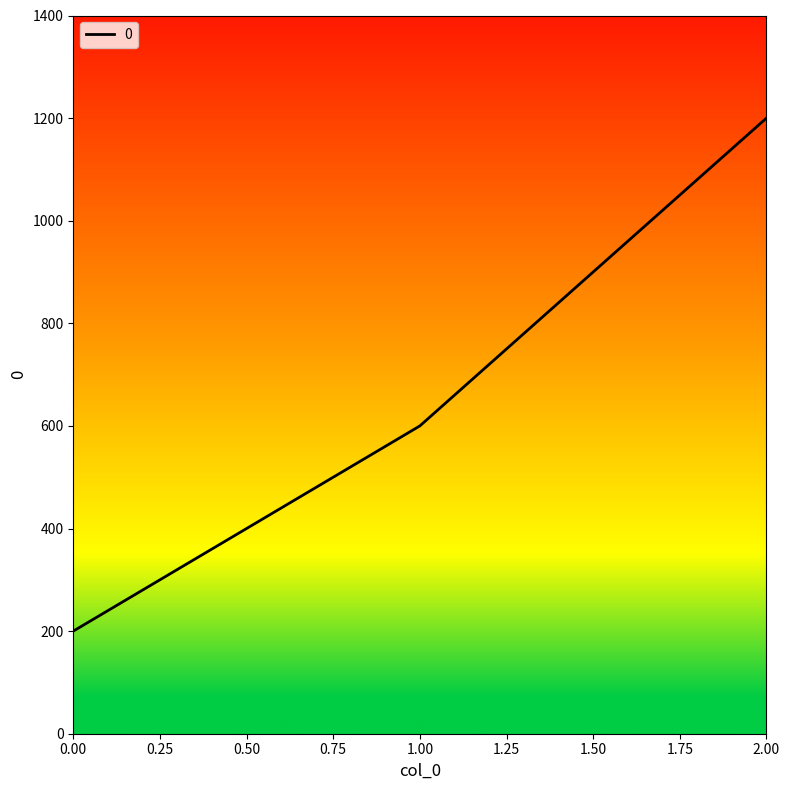

Rank the categories by value from lowest to highest.

0.00, 1.00, 2.00